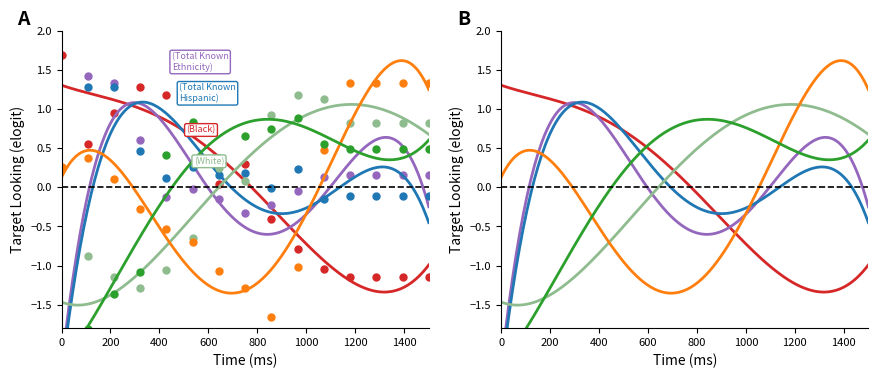

Is this an area chart (filled region under the line)?

No